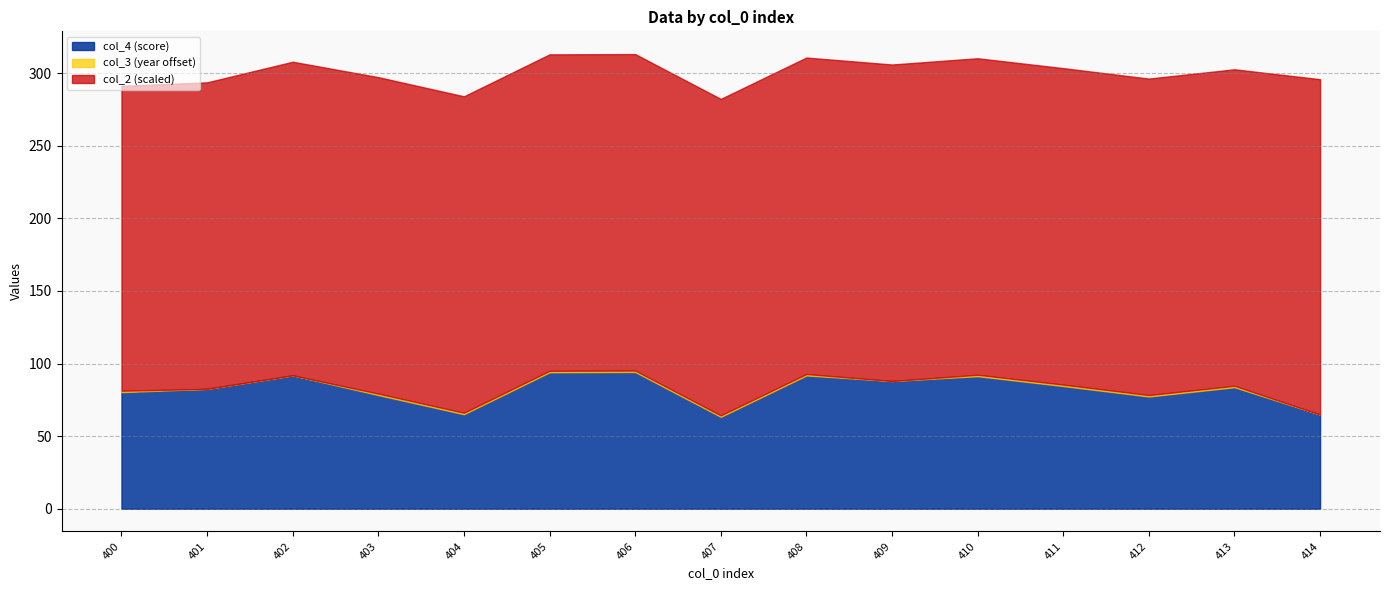

The col_4 (score) series shows 129.6 at 402. True or false?

False